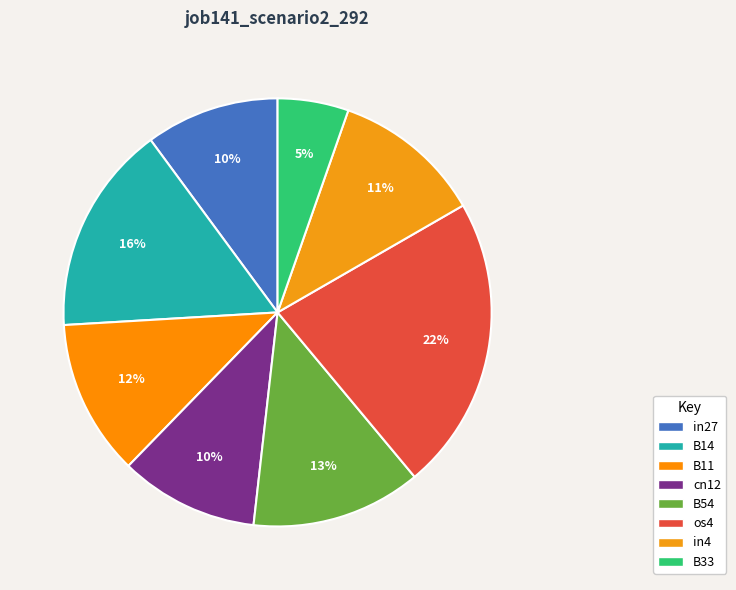

To the nearest percent, what is the combined percentage of B11 and cn12?

22%